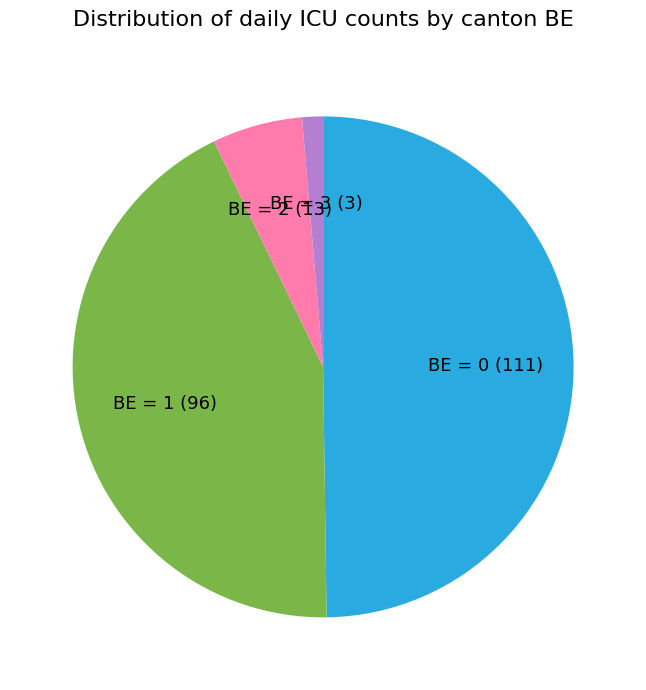

Is it true that BE = 1 (96) is 43% of the pie?

True